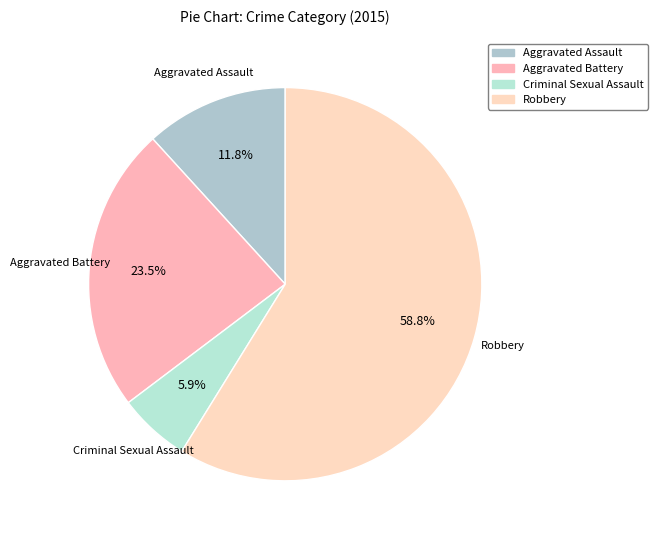

Count the number of slices in the pie.

4